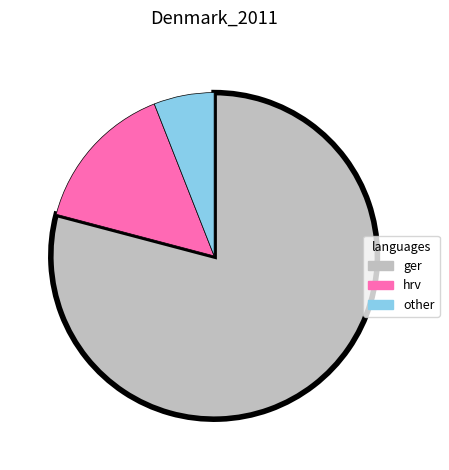

Approximately how many times larger is the value at ger compared to hrv?

5.3